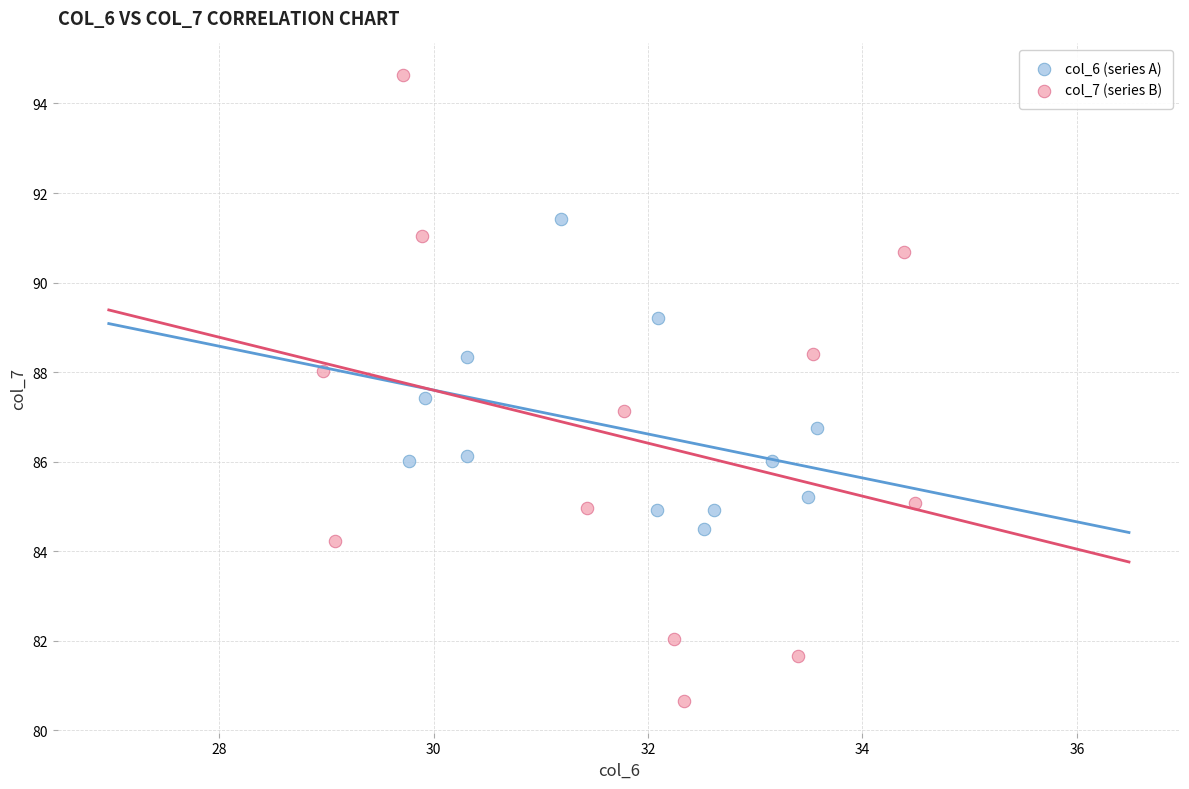

Which series reaches the minimum Y coordinate?

col_7 (series B)